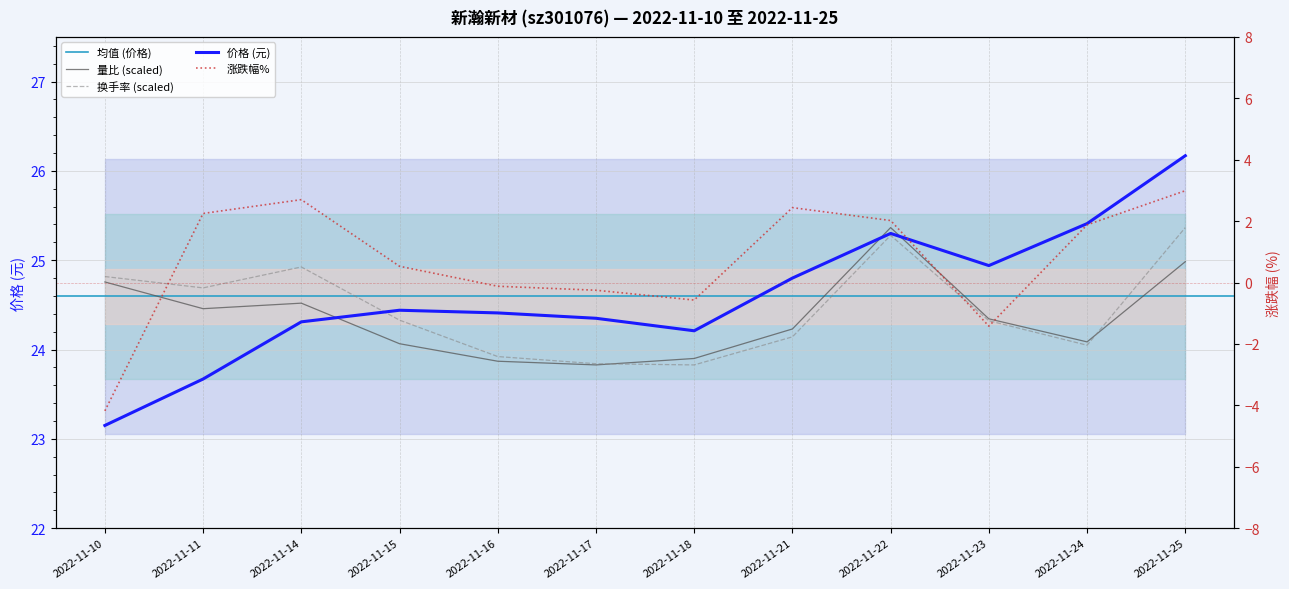

At which label is 量比 closest to 24?

2022-11-15